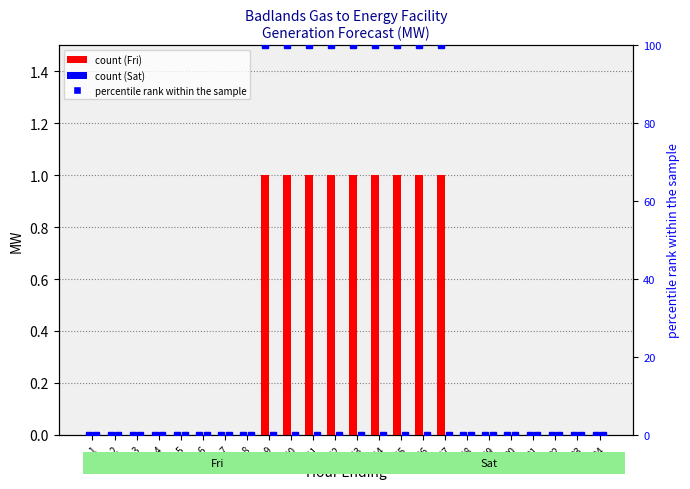

List the series in order of their overall mean, lowest first.

Sat (col_7), Fri (col_6)